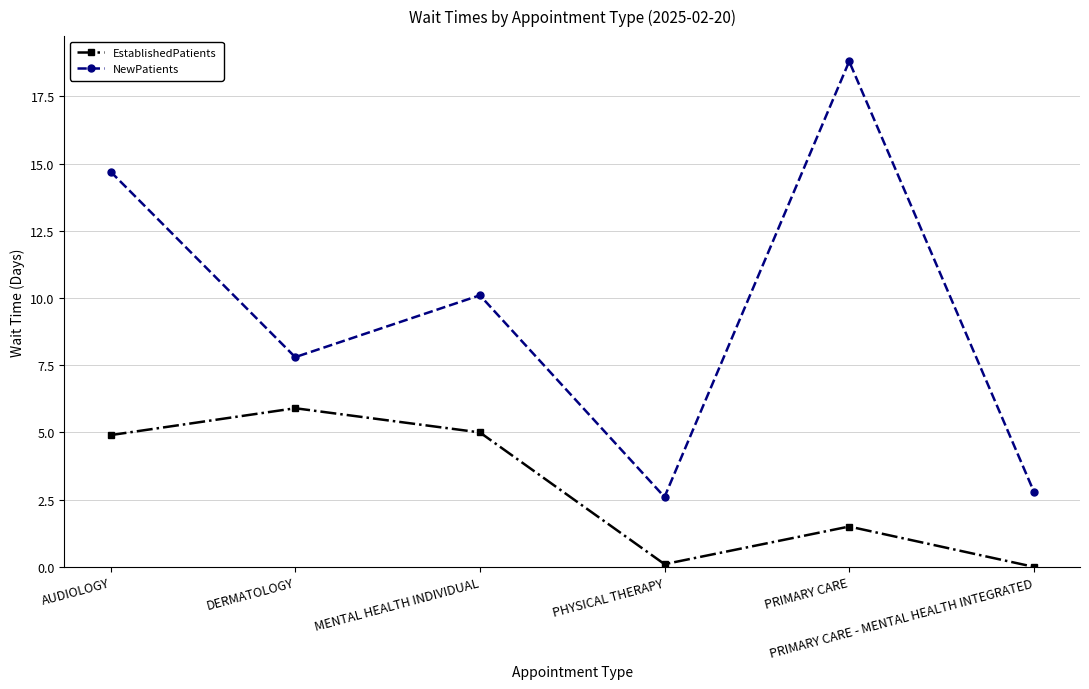

In EstablishedPatients, how many points are higher than both neighbors (excluding endpoints)?

2